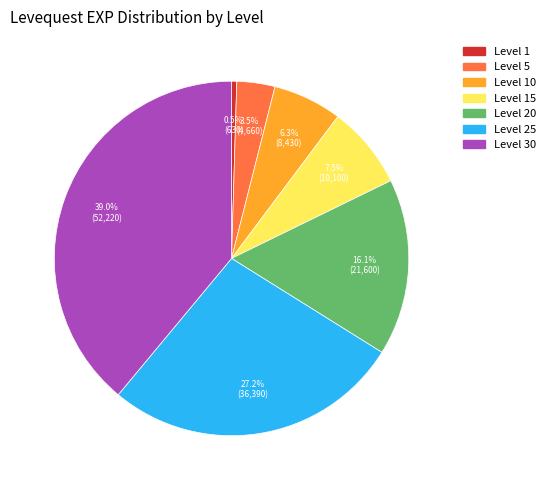

Does any single category account for the majority?

No